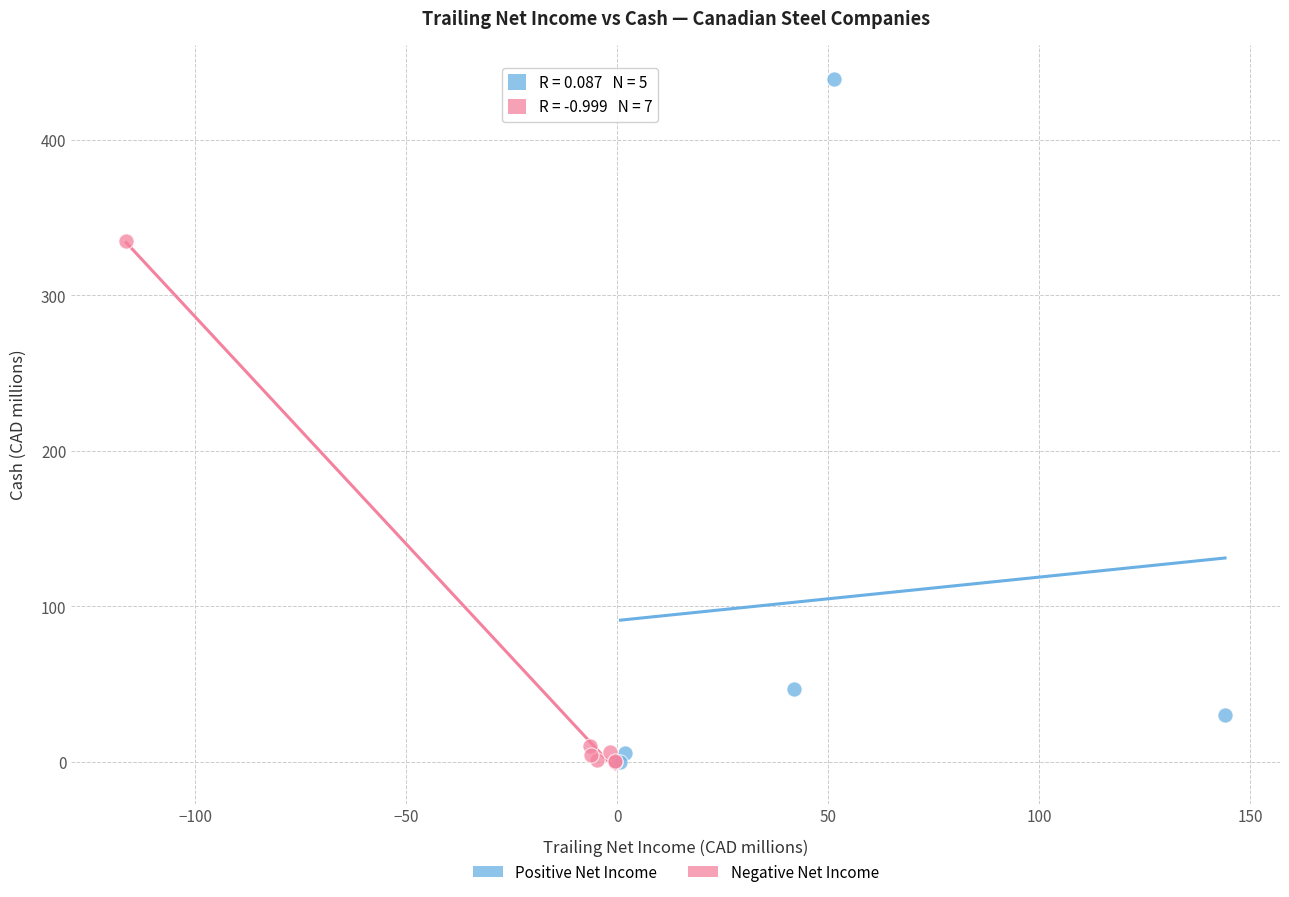

Which series has the widest spread of Y values?

Positive Net Income